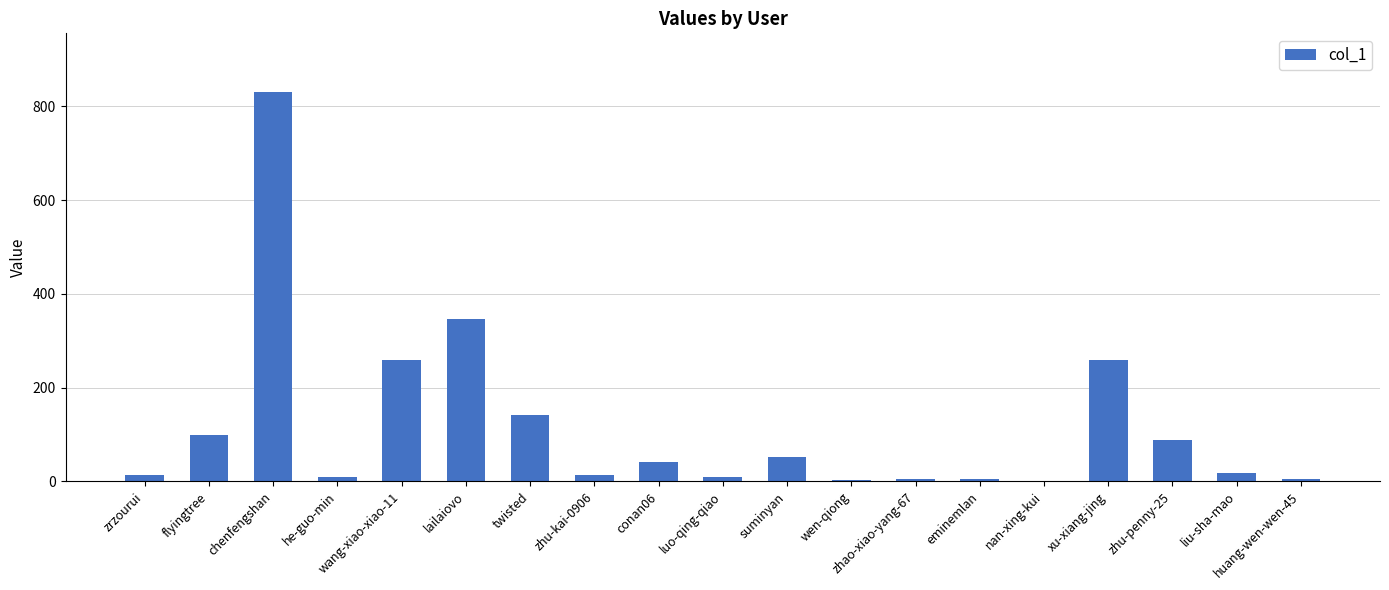

At which category does the chart reach its peak across all series?

chenfengshan